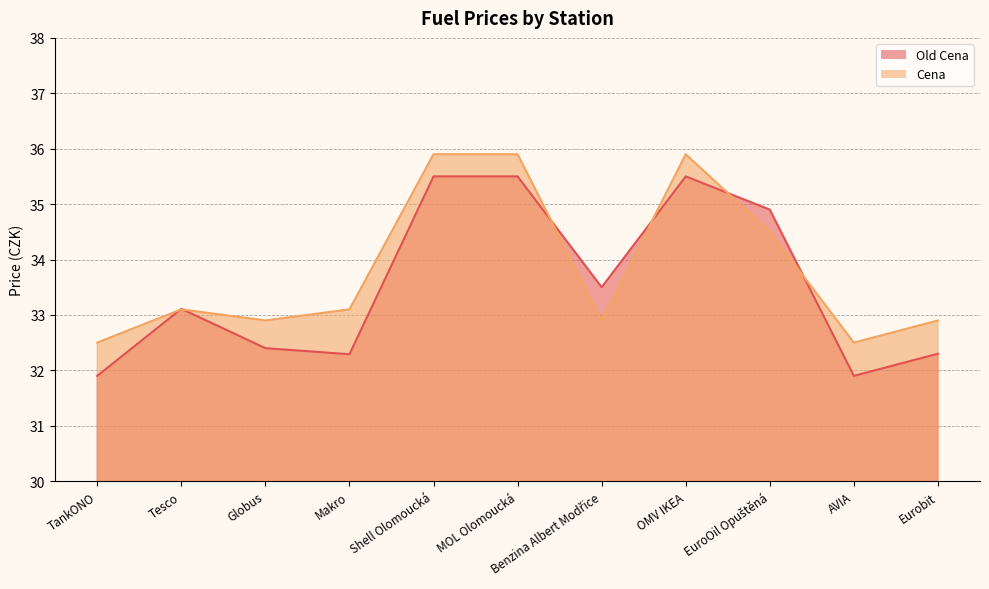

True or false: Cena and Old Cena intersect in this chart.

True